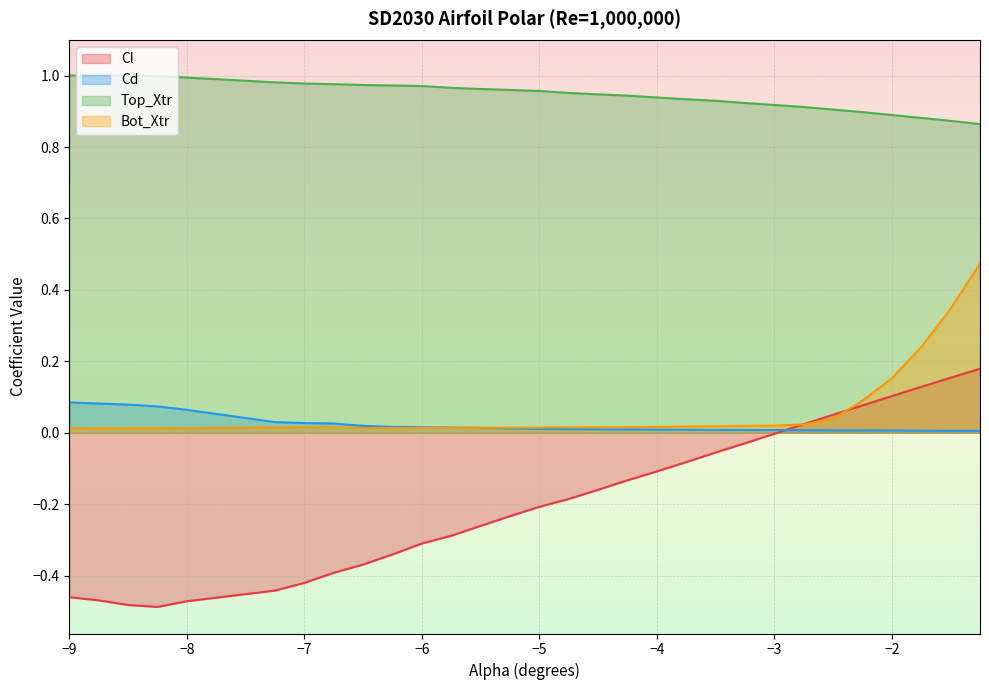

What is the maximum value shown in the chart?

1.0